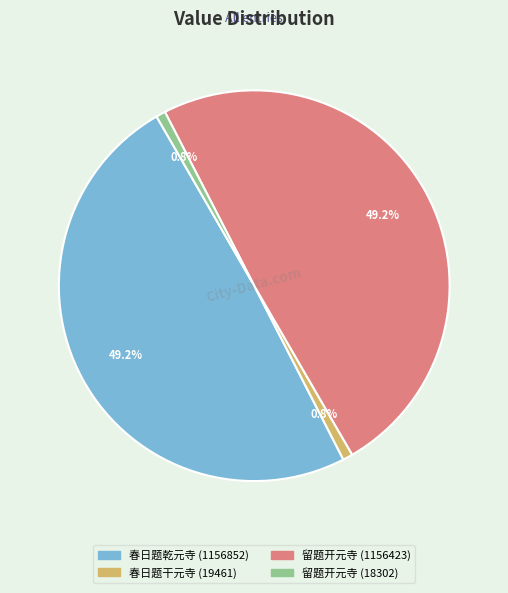

Is there a majority slice in this chart?

No